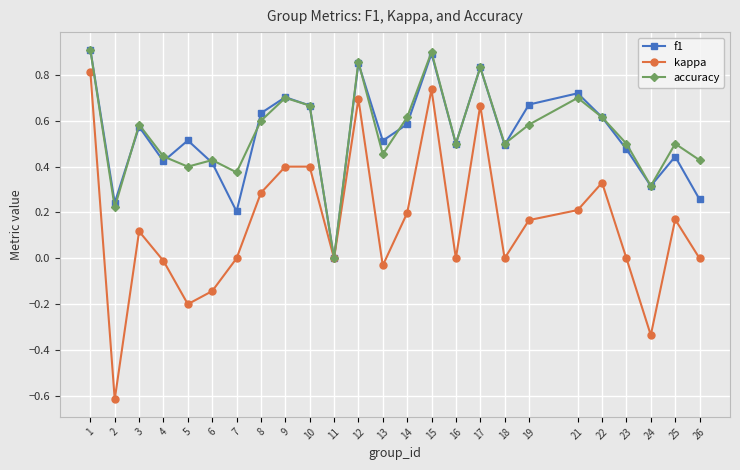

How many series are shown in this chart?

3